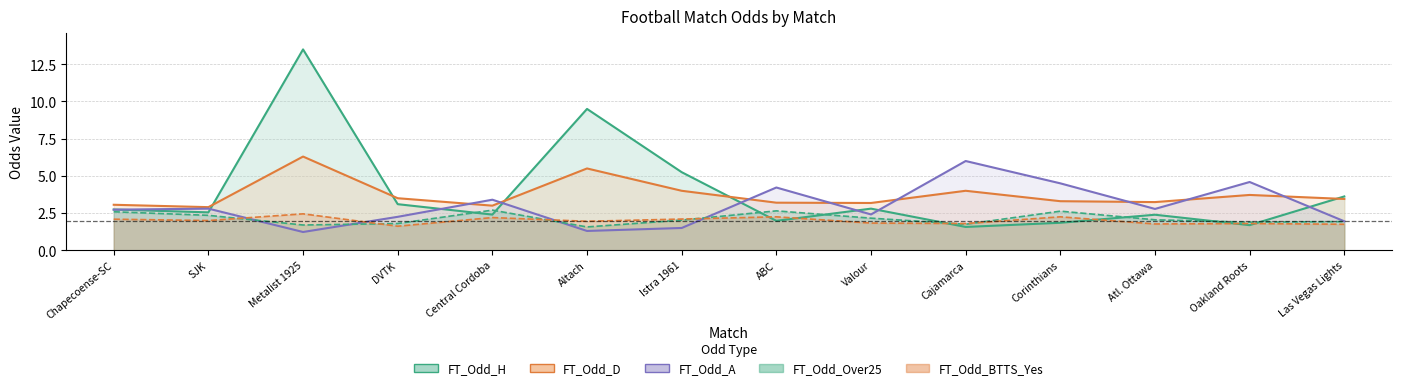

What value does the FT_Odd_H series have at DVTK?

3.1